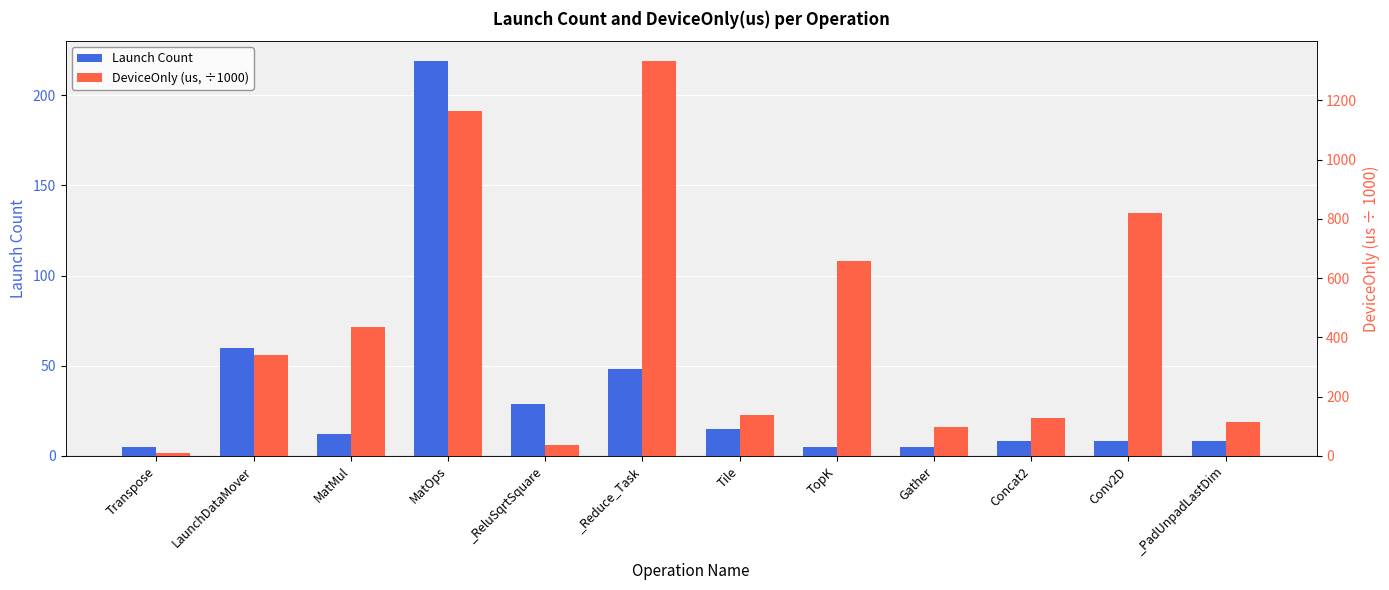

Reading left to right, transcribe all the data shown in this chart.

Launch Count: Transpose=5.0	LaunchDataMover=60.0	MatMul=12.0	MatOps=219.0	_ReluSqrtSquare=29.0	_Reduce_Task=48.0	Tile=15.0	TopK=5.0	Gather=5.0	Concat2=8.0	Conv2D=8.0	_PadUnpadLastDim=8.0
DeviceOnly (us, ÷1000): Transpose=8.4	LaunchDataMover=339.4	MatMul=434.5	MatOps=1164.5	_ReluSqrtSquare=37.5	_Reduce_Task=1333.1	Tile=137.9	TopK=657.1	Gather=96.7	Concat2=127.5	Conv2D=818.5	_PadUnpadLastDim=113.3